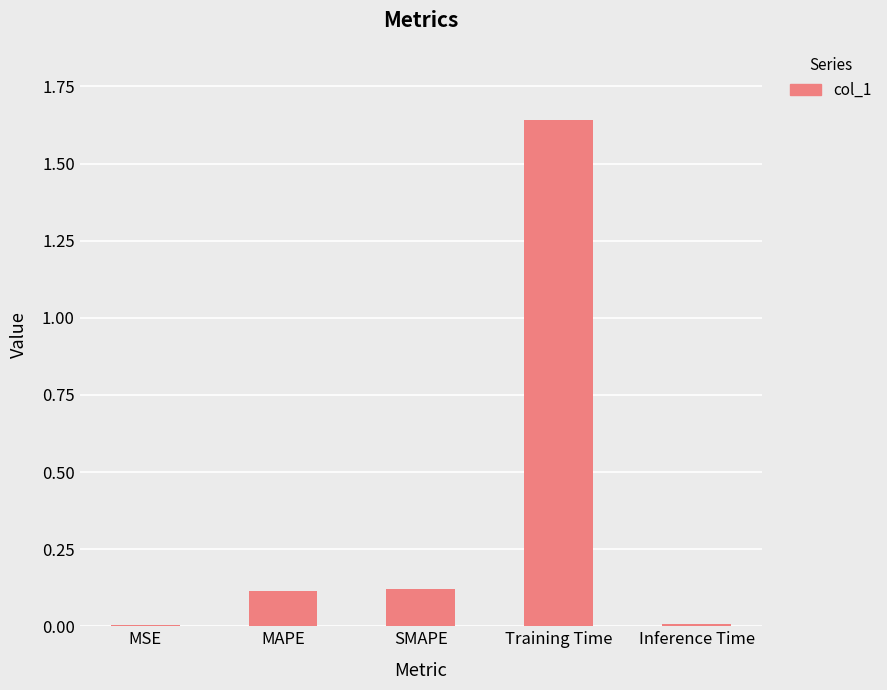

Which label corresponds to the largest value in the chart?

Training Time